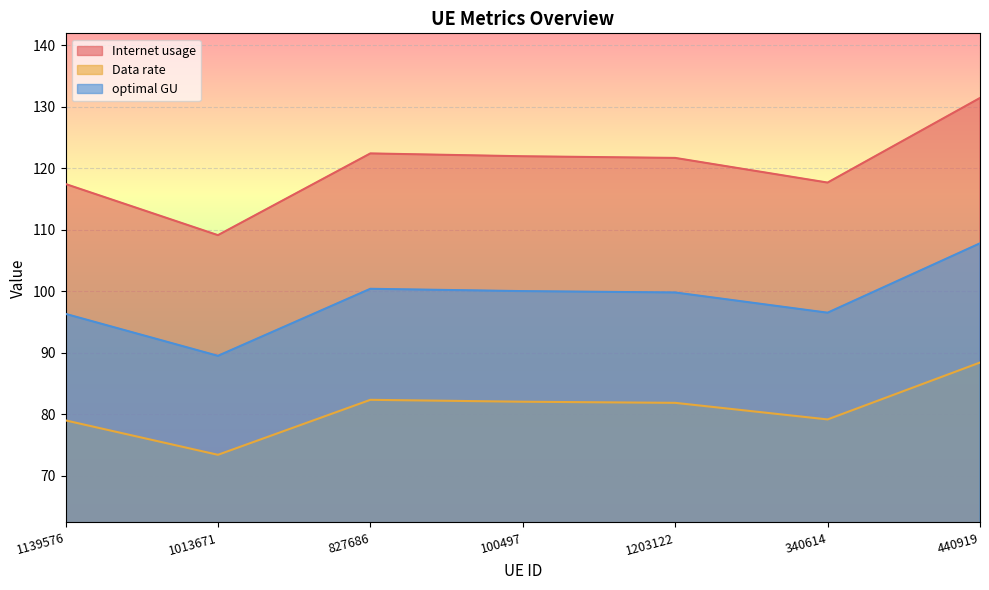

Where is Data rate nearest to the value 120?

1203122